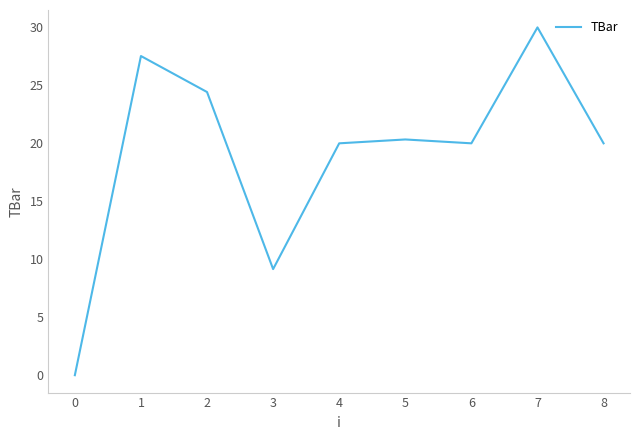

The chart shows a value of 28.2 at 6. True or false?

False